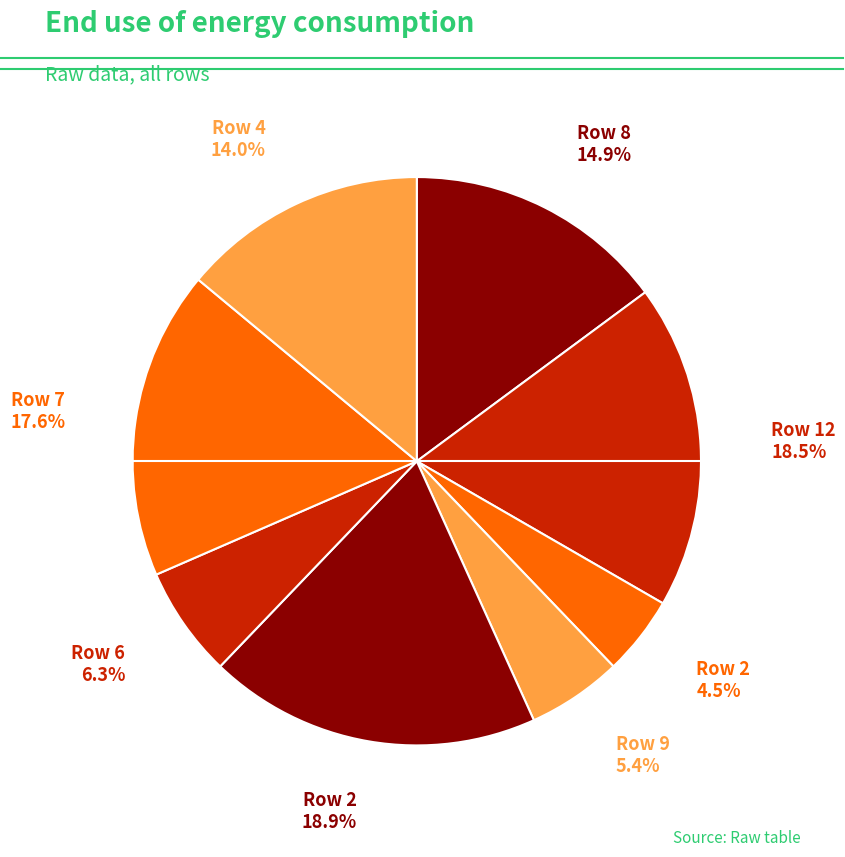

Count the number of slices in the pie.

8